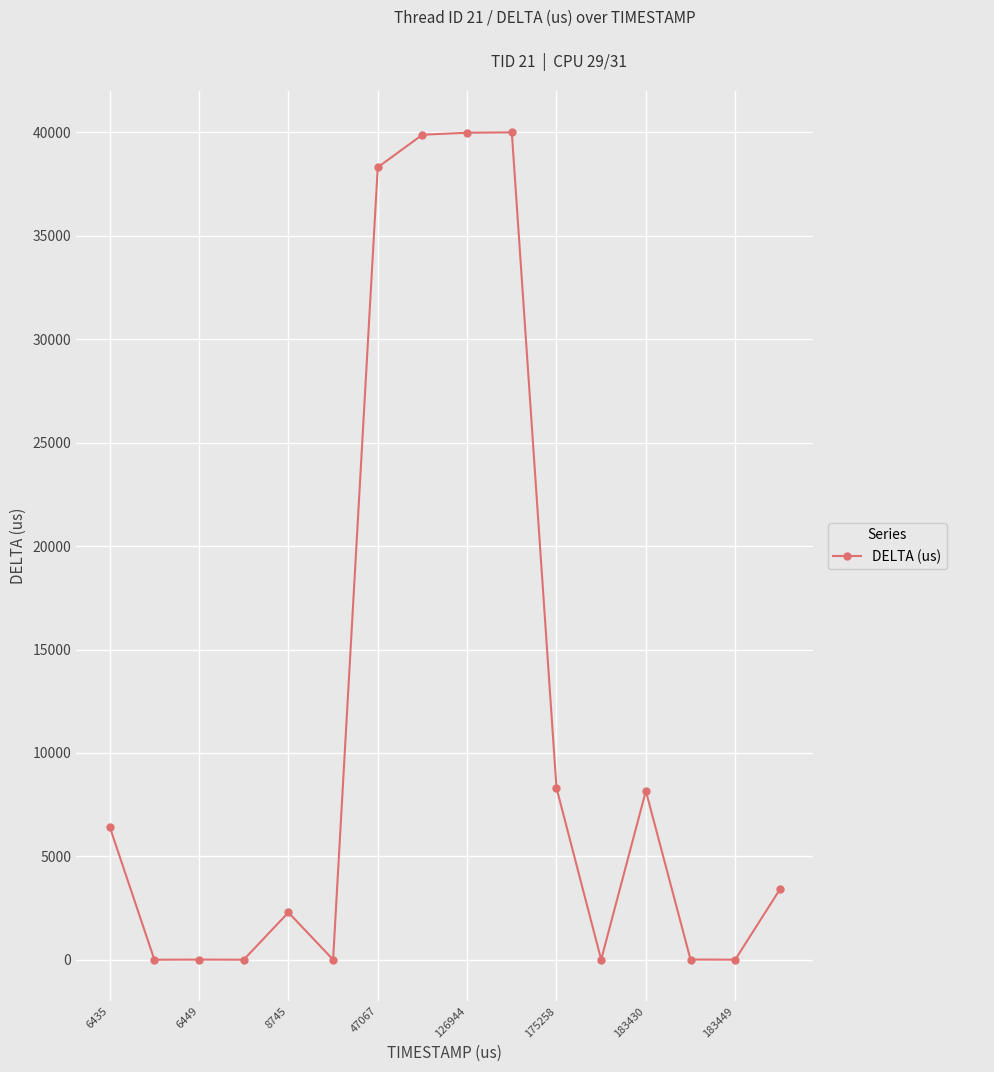

What is the greatest value displayed?

40004